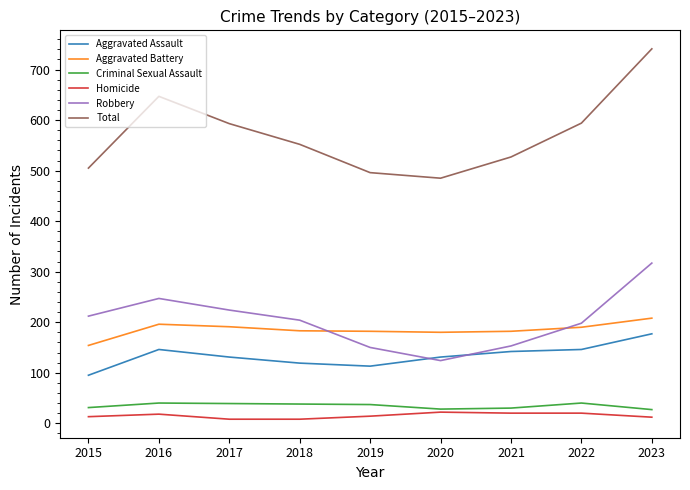

Which series has the largest total across all categories?

Total